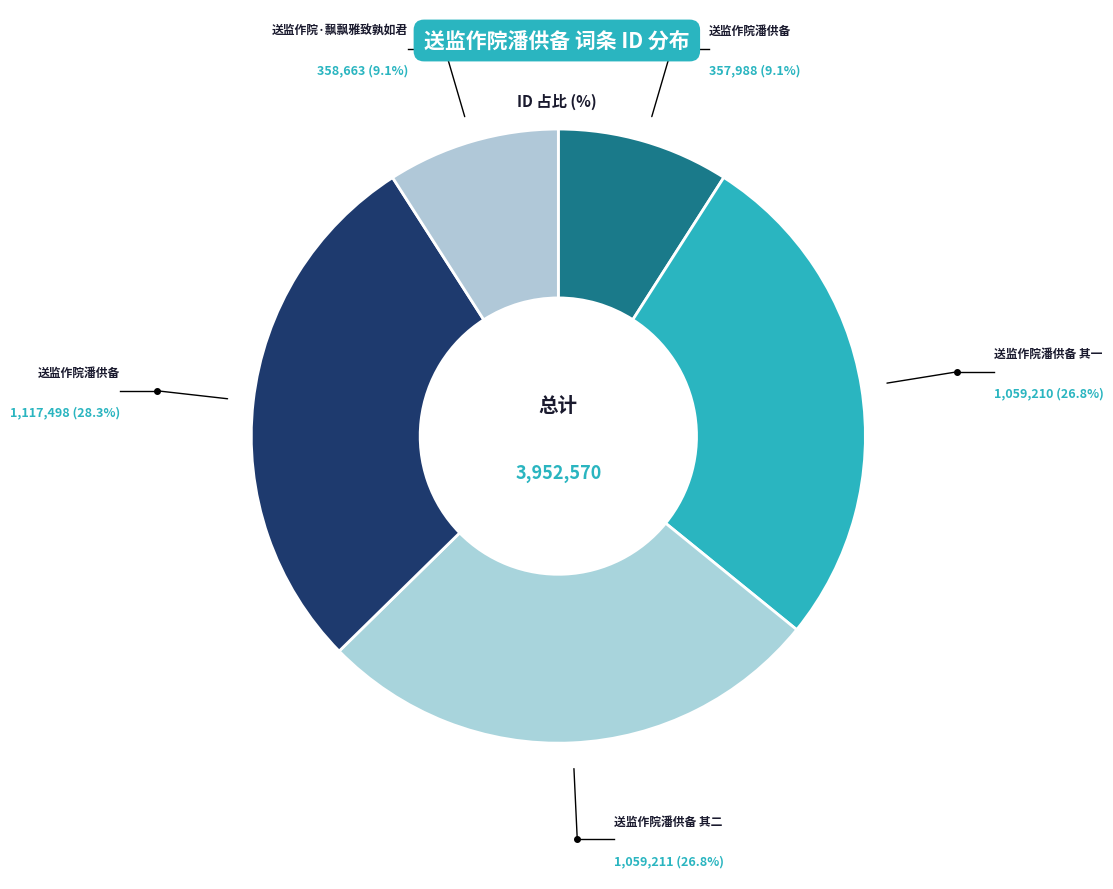

How many slices are in this pie chart?

5